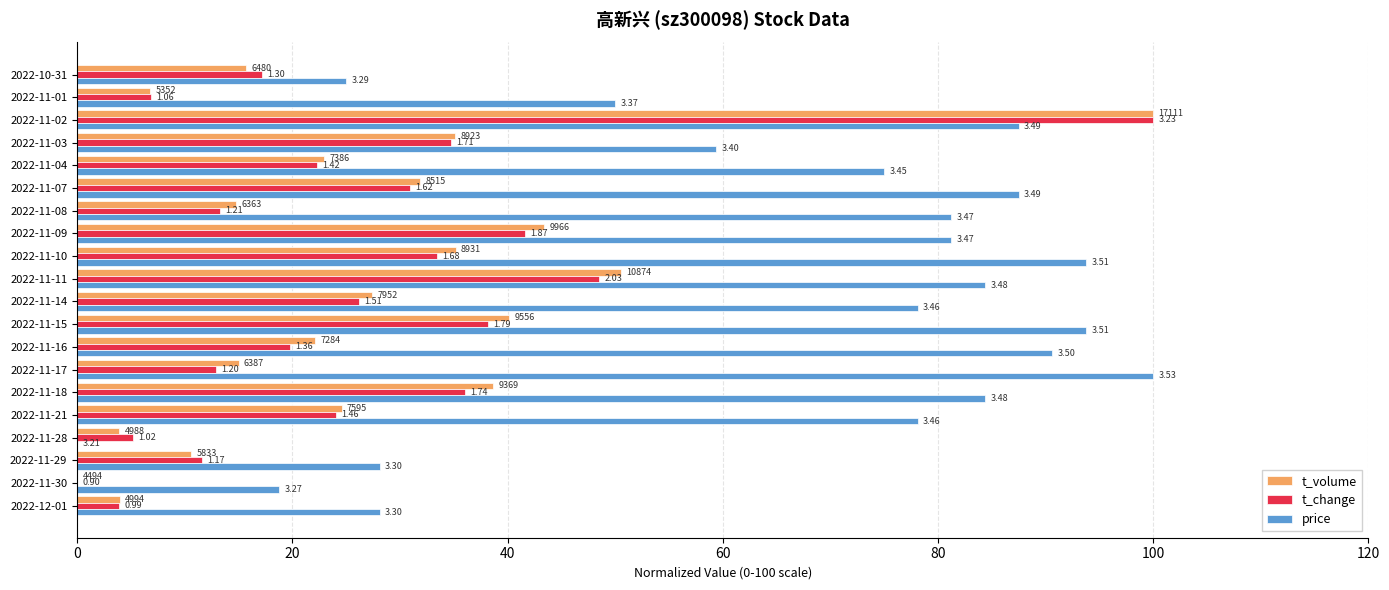

What is the difference between the second highest and minimum values in the t_volume series?

50.6